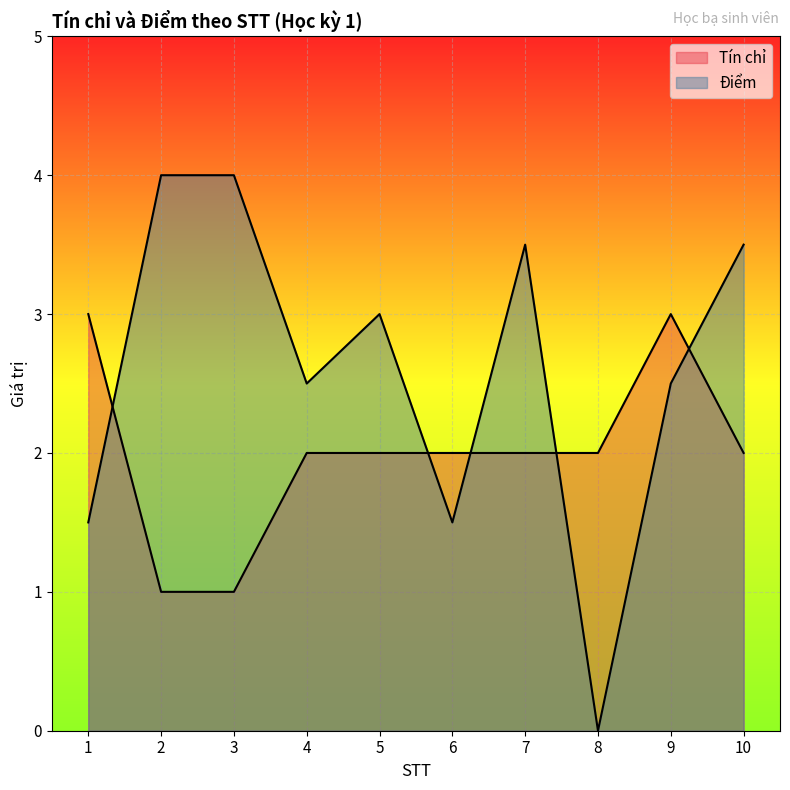

What is the sum of the Điểm values at 7 and 9?

6.0